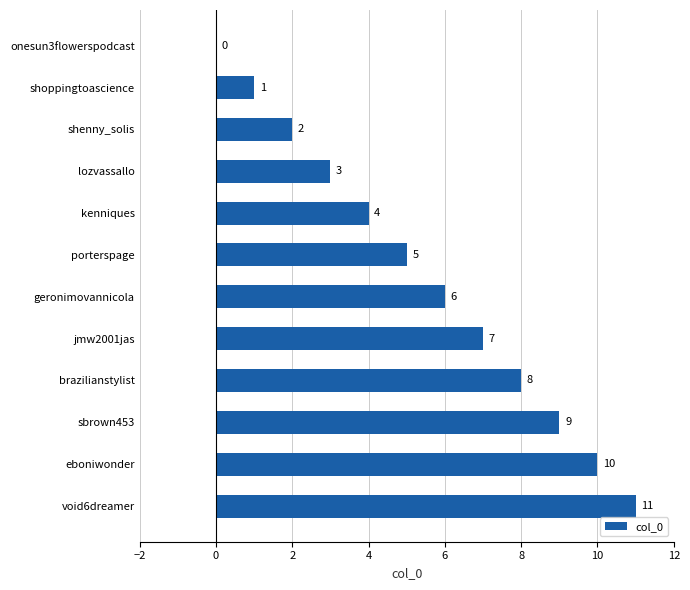

Are the bars horizontal?

Yes